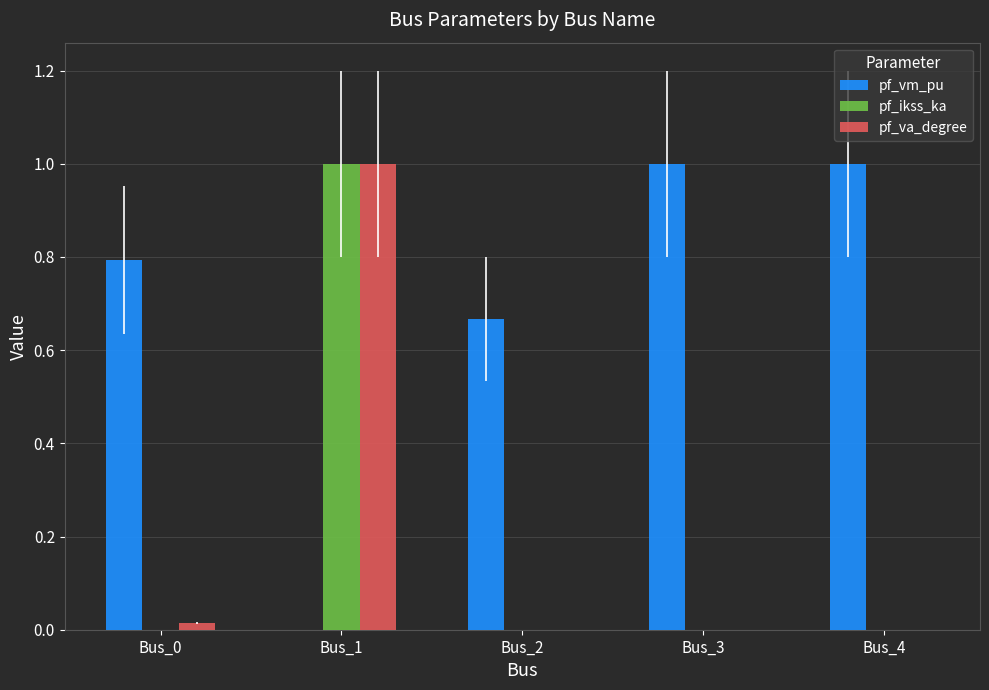

The value of pf_ikss_ka at Bus_1 is 1.4. True or false?

False